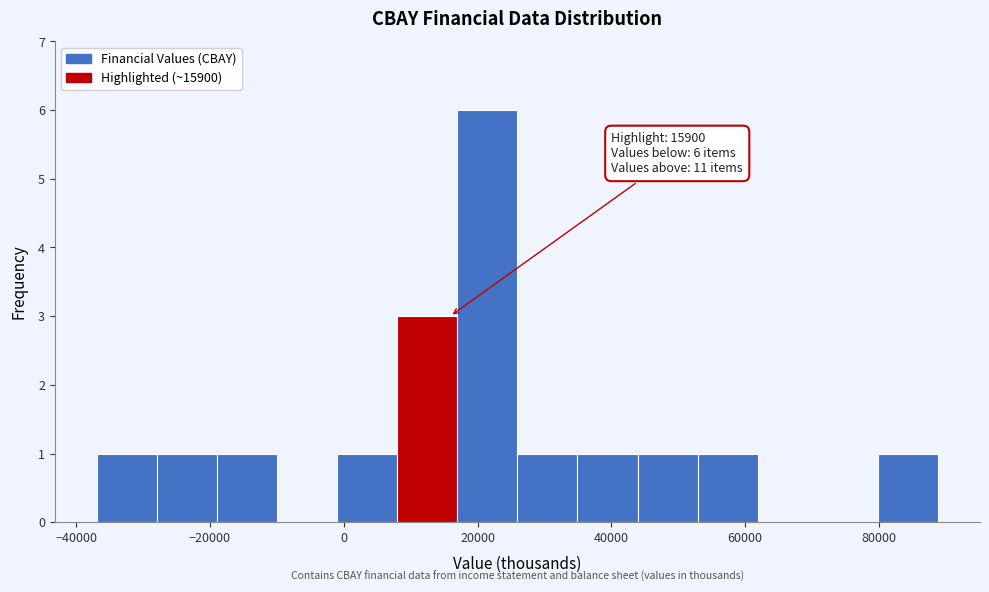

Over which range of the x-axis is the bar tallest?

16000 to 26000